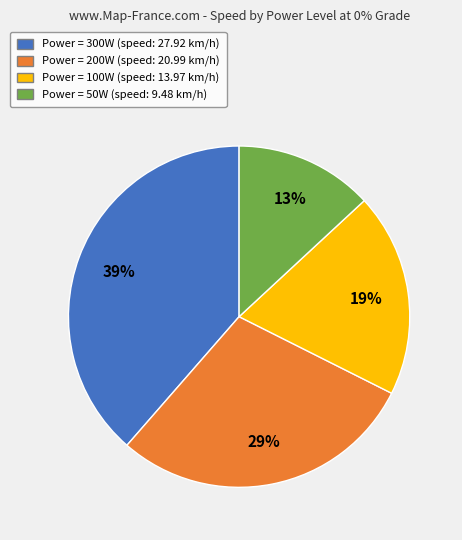

Is there a majority slice in this chart?

No